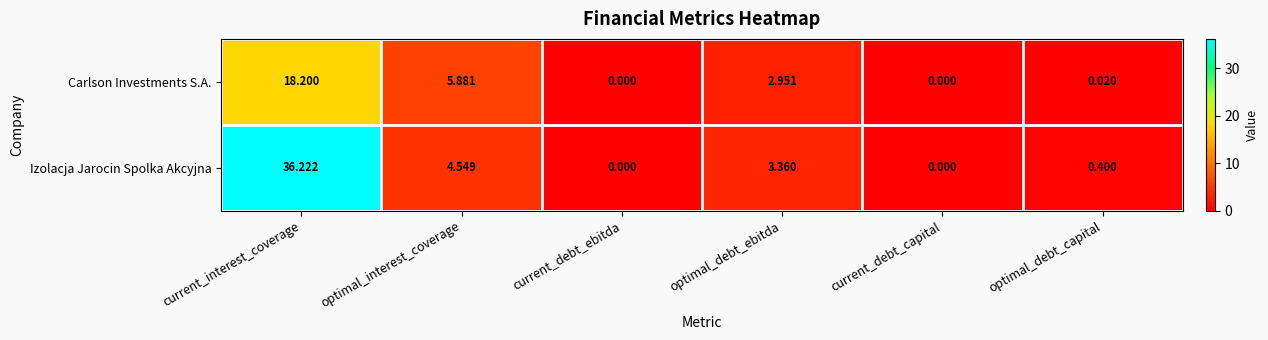

Which series changed the most between optimal_interest_coverage and current_debt_capital?

Carlson Investments S.A.